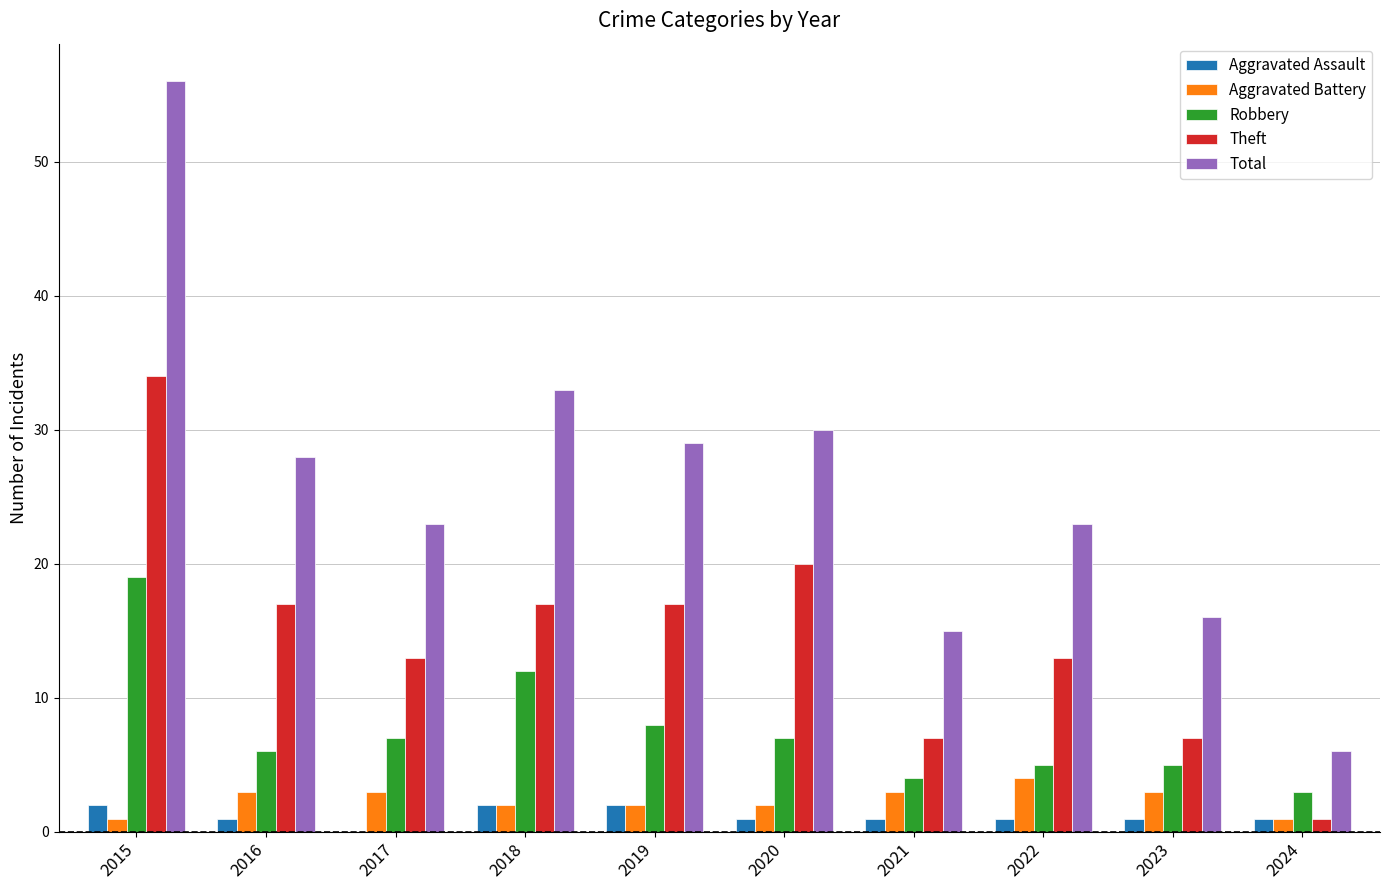

At which category is the sum across all series the highest?

2015